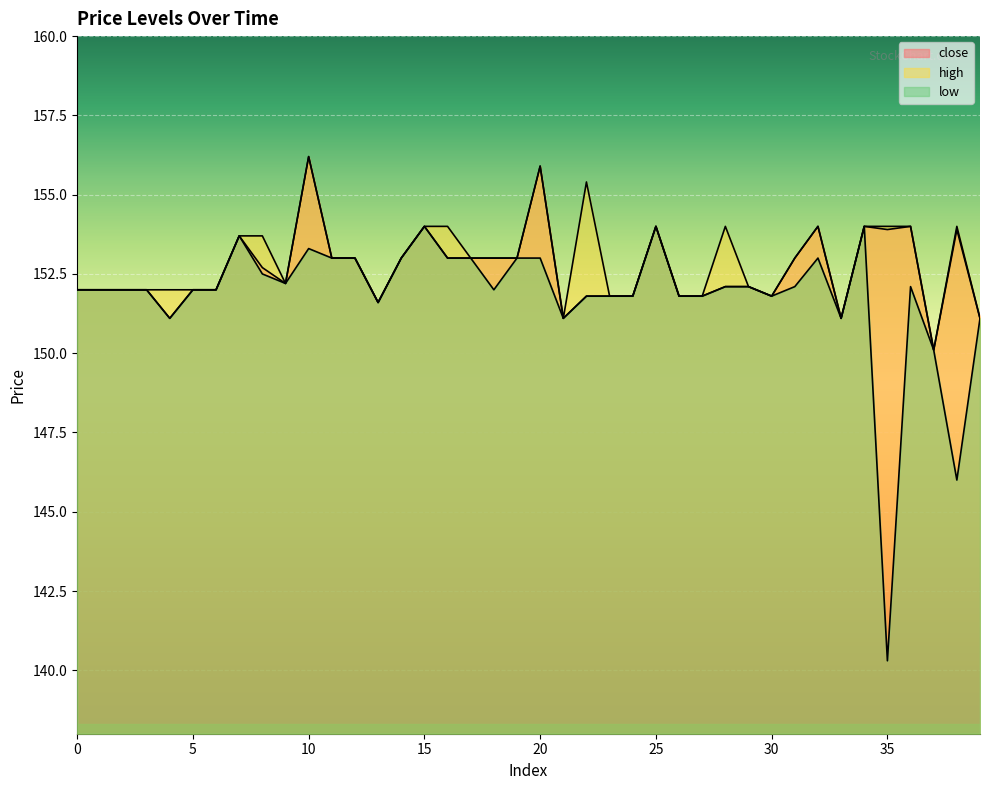

True or false: low and close intersect in this chart.

False